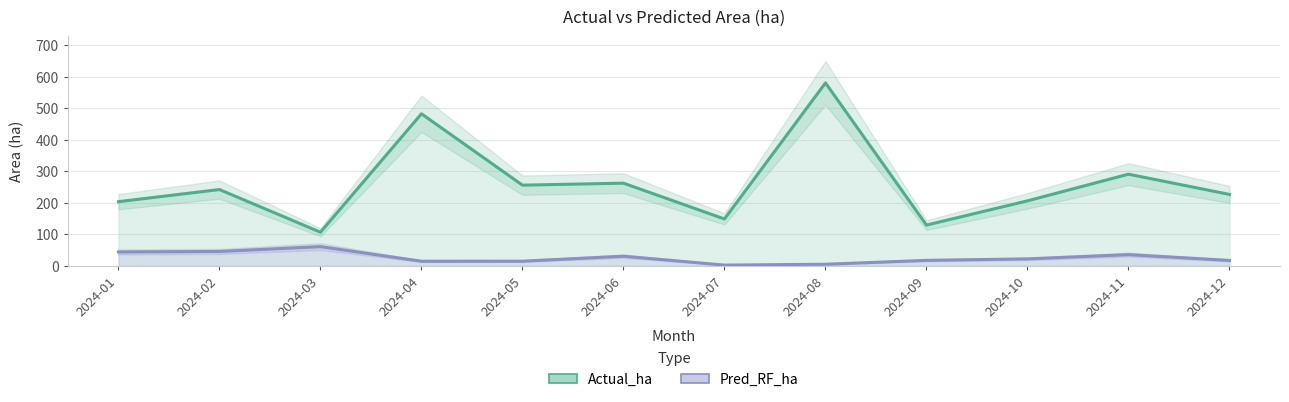

True or false: Actual_ha and Pred_RF_ha cross at least once.

False